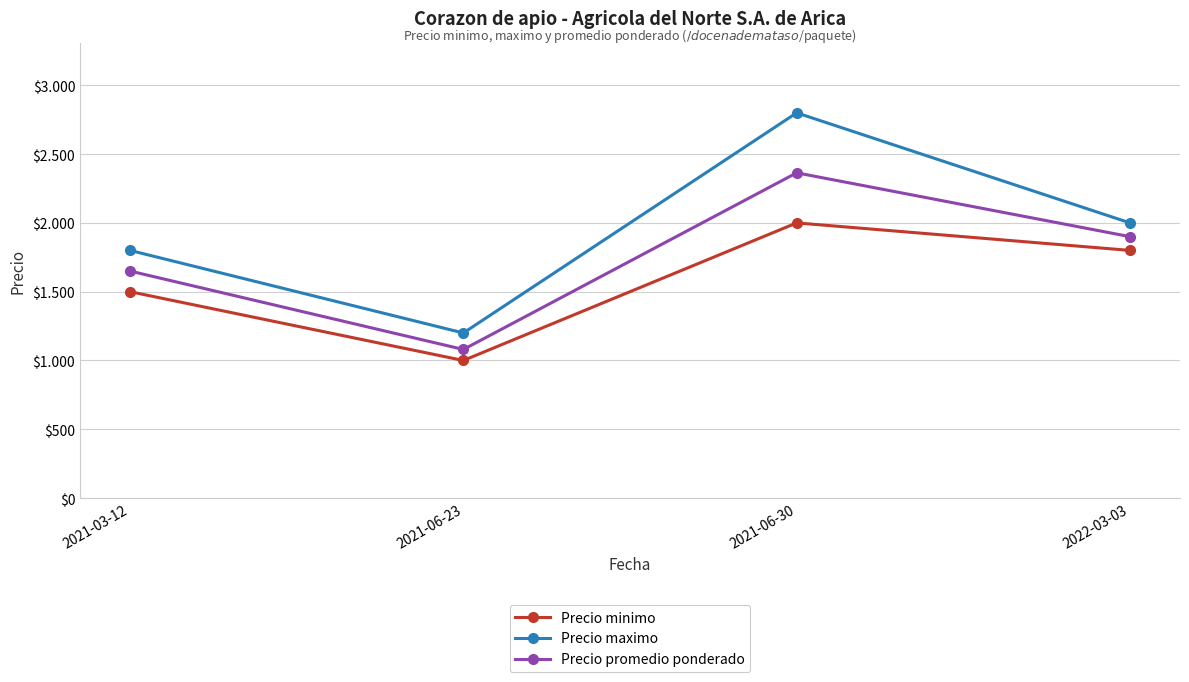

Does the chart have visible grid lines?

Yes